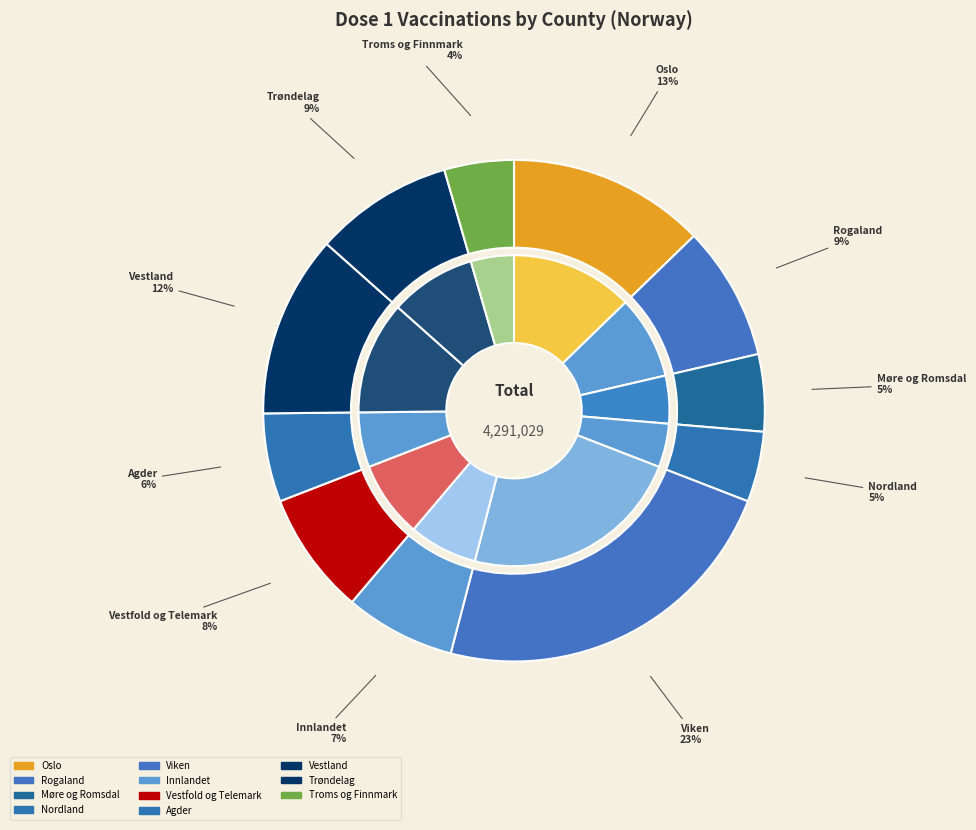

To the nearest percent, what is the difference between the largest and smallest slice percentages?

19%